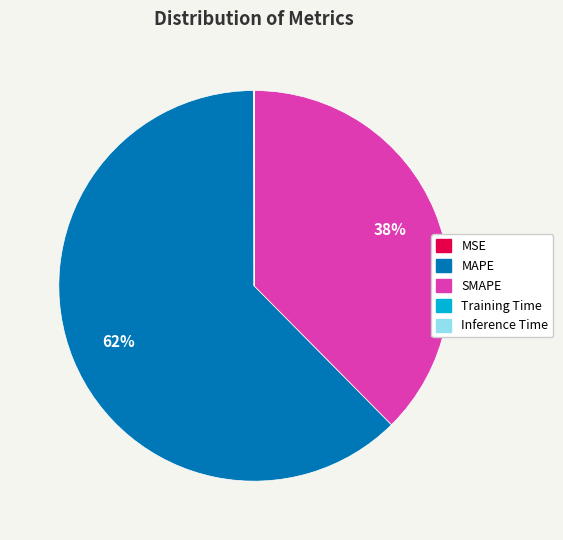

To the nearest percent, what is the difference between the largest and smallest slice percentages?

62%